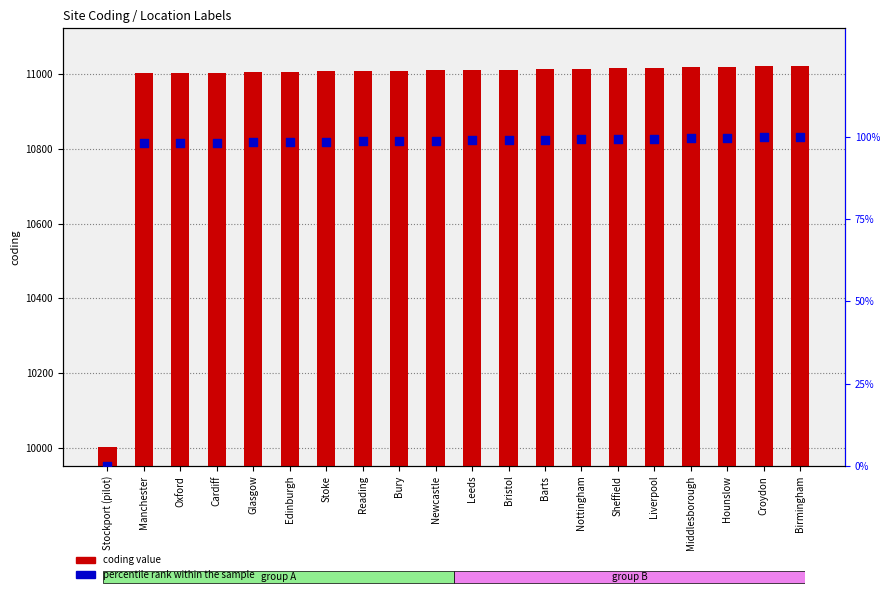

Which series reaches the maximum Y coordinate?

coding value